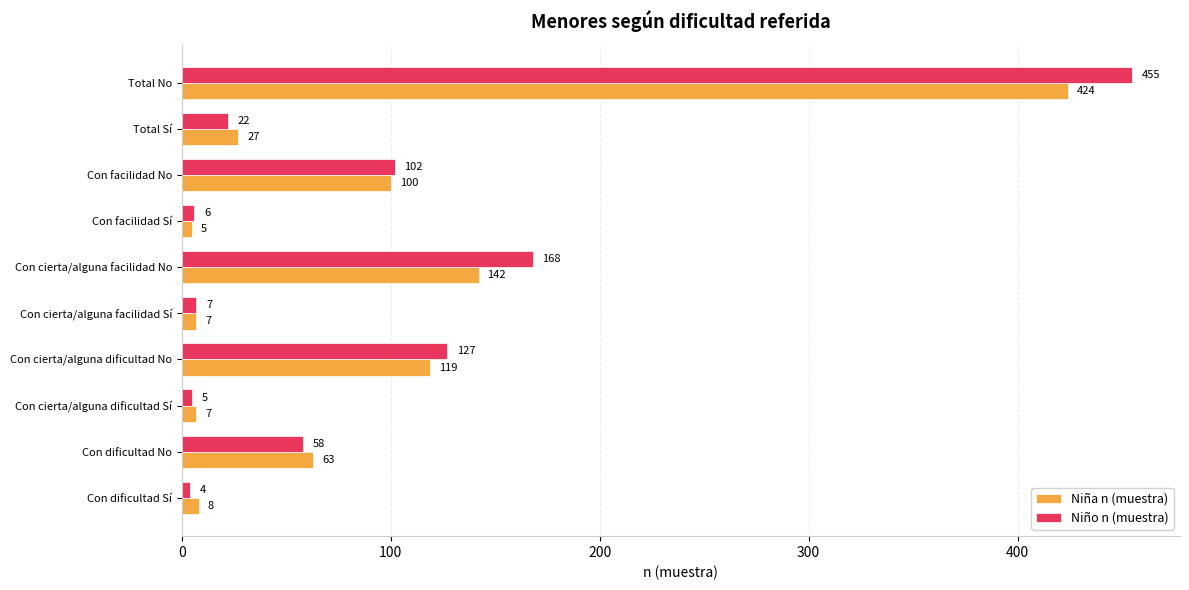

The value of Niño n (muestra) at Con facilidad No is 102. True or false?

True